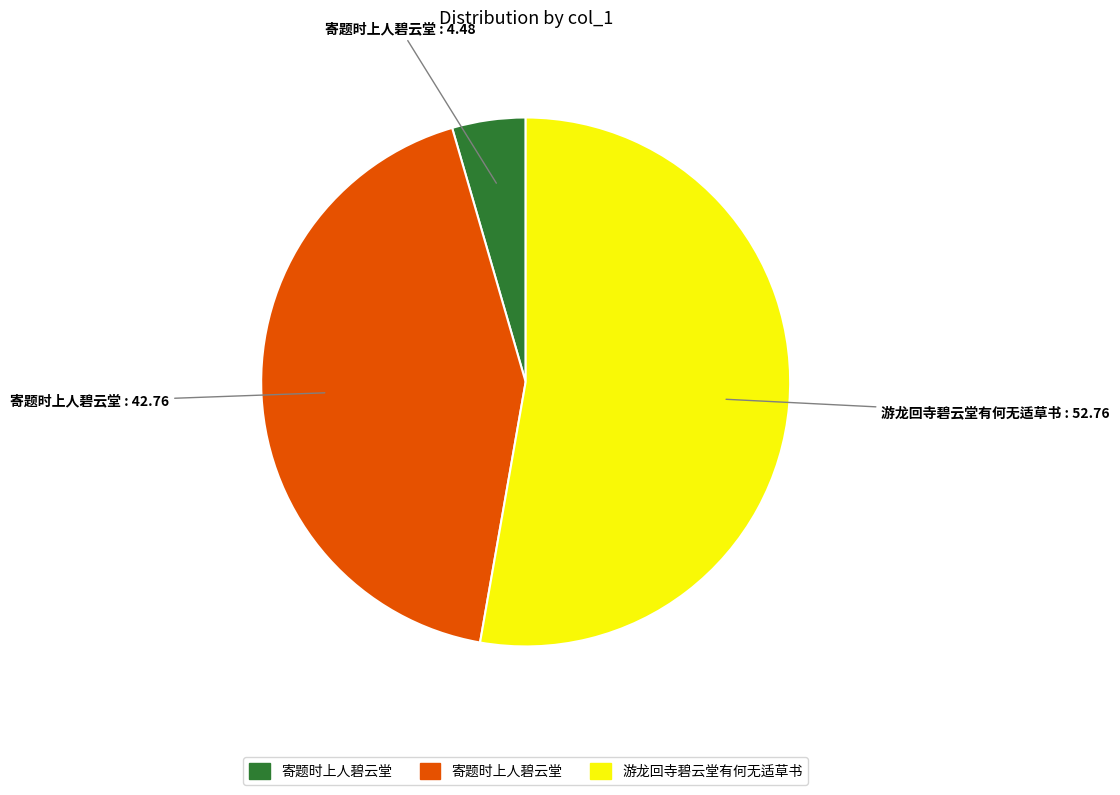

Does any single category account for the majority?

Yes